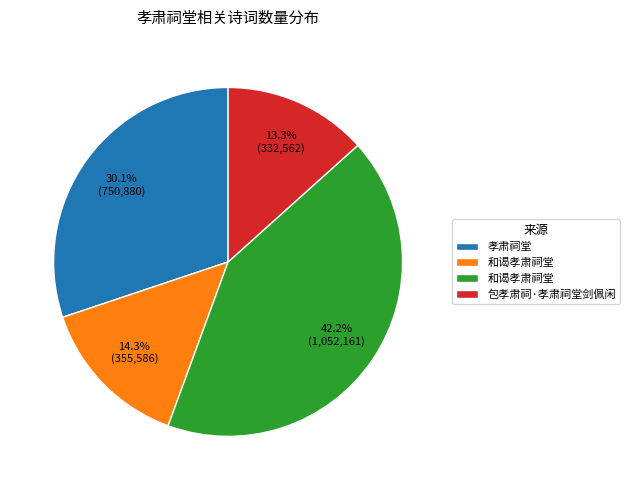

Does any single category account for the majority?

No